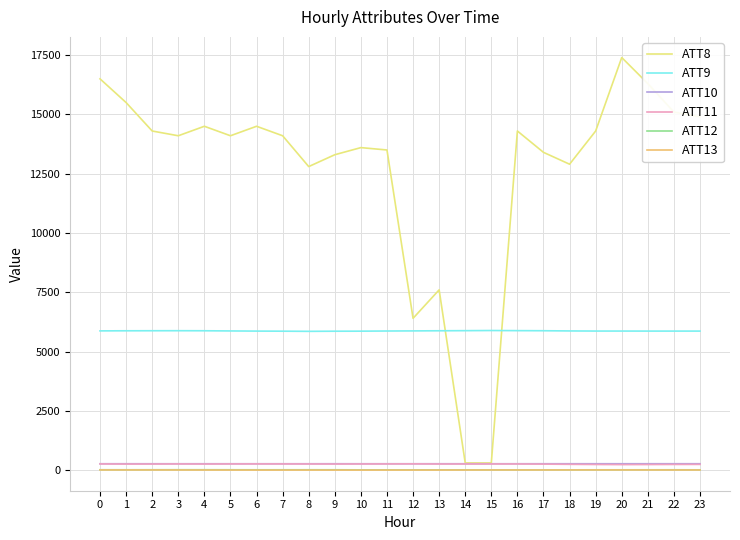

Which series has the largest total across all categories?

ATT8